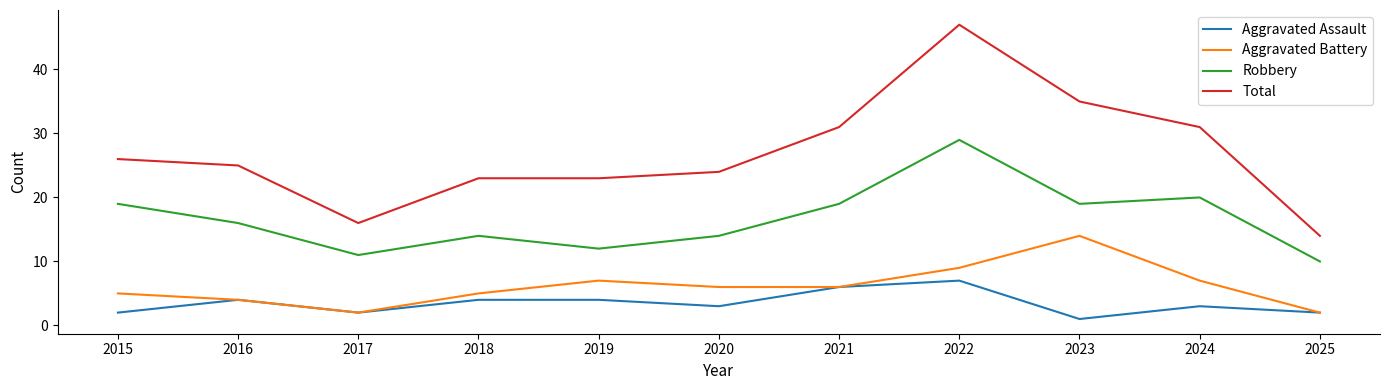

At which category is the sum across all series the highest?

2022